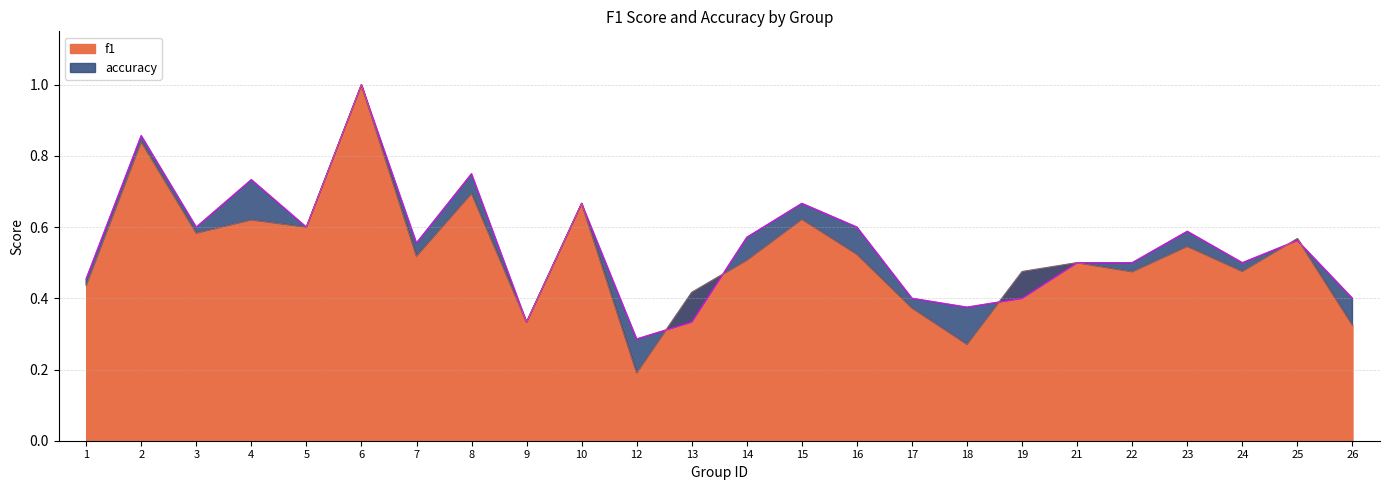

The value of f1 at 23 is 0.5. True or false?

True